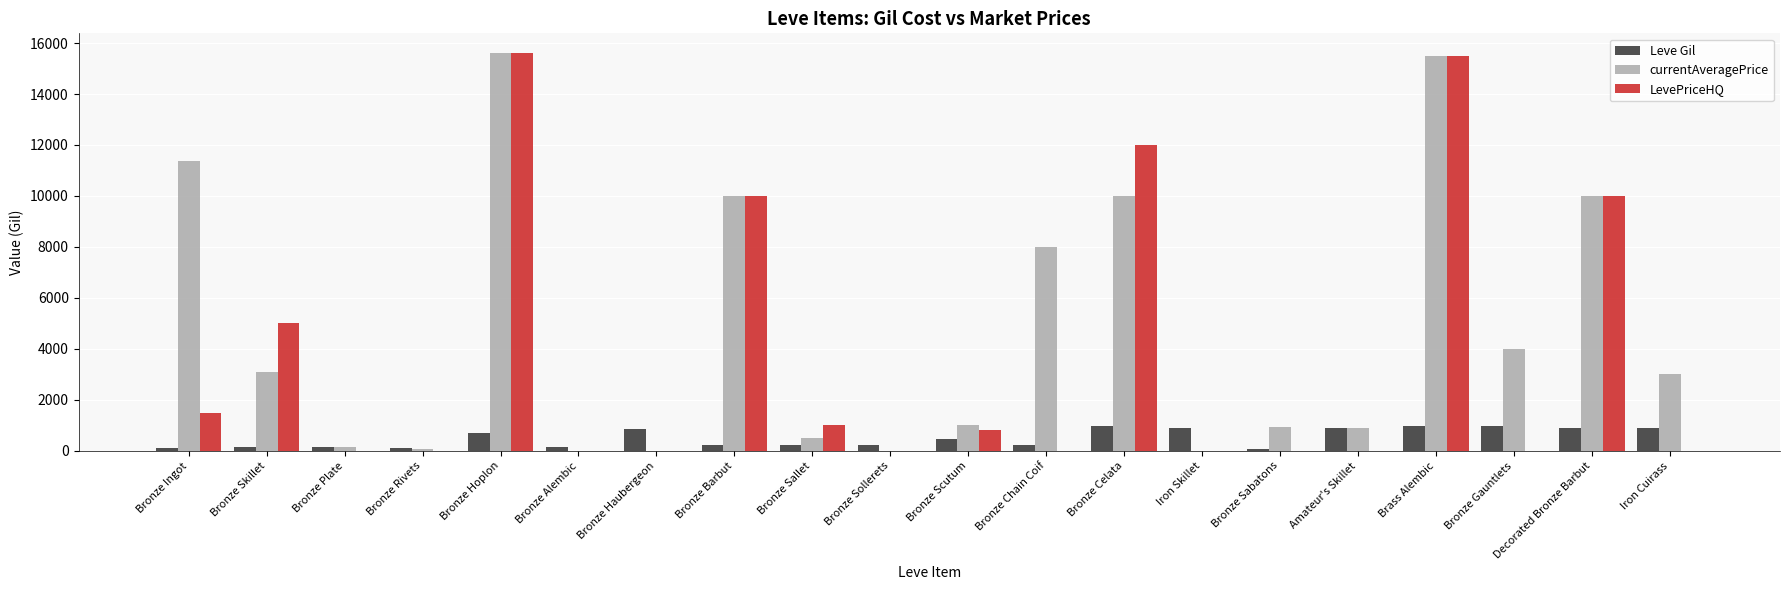

Which series has the largest total across all categories?

currentAveragePrice